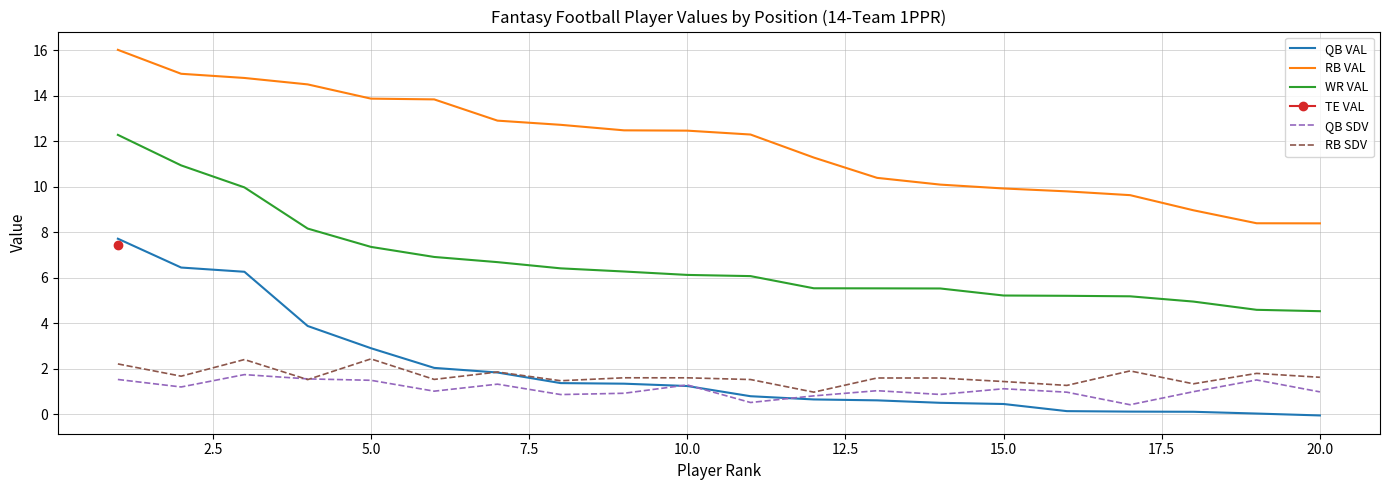

Does the chart have visible grid lines?

Yes